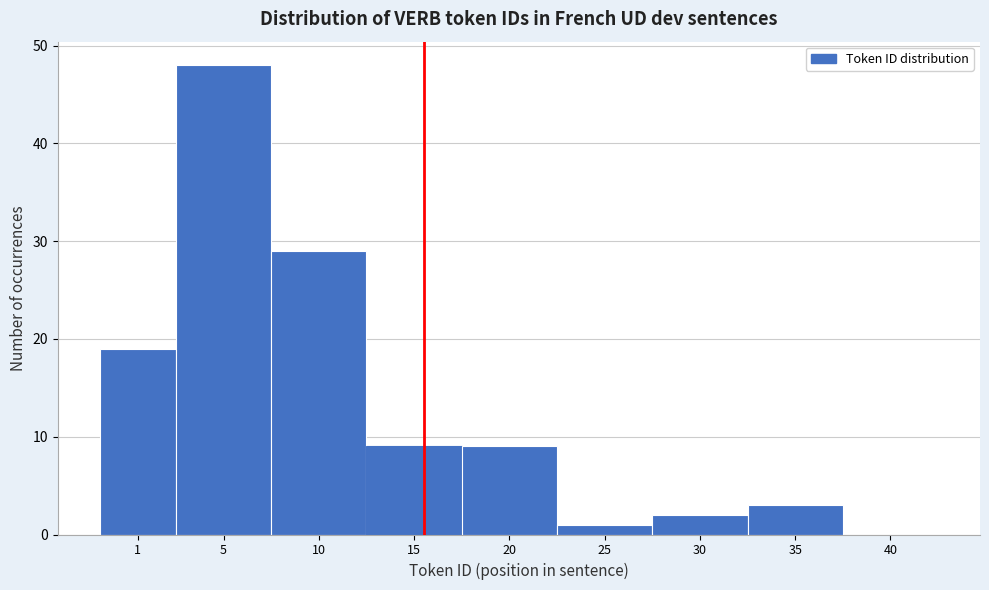

Reading left to right, extract all data points from this chart.

1=19	5=48	10=29	15=9	20=9	25=1	30=2	35=3	40=0